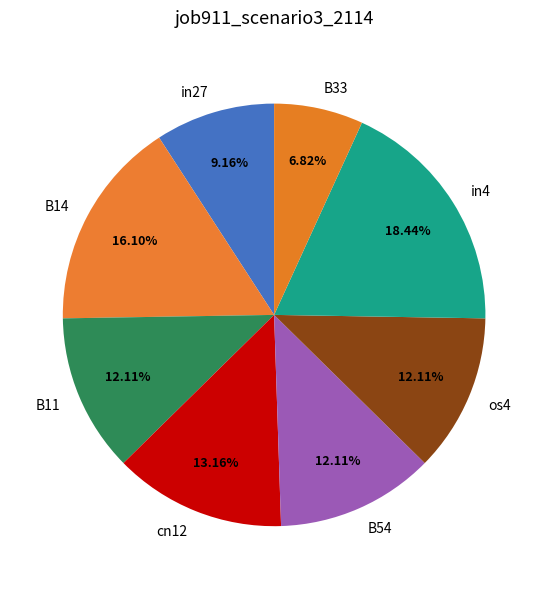

Which category has the biggest portion of the pie?

in4